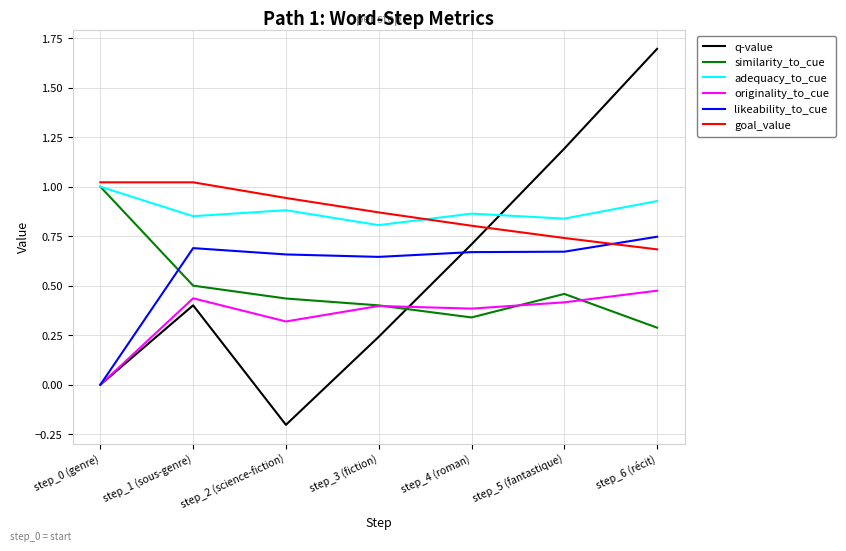

List the labels in order of q-value value, largest first.

step_6 (récit), step_5 (fantastique), step_4 (roman), step_1 (sous-genre), step_3 (fiction), step_0 (genre), step_2 (science-fiction)